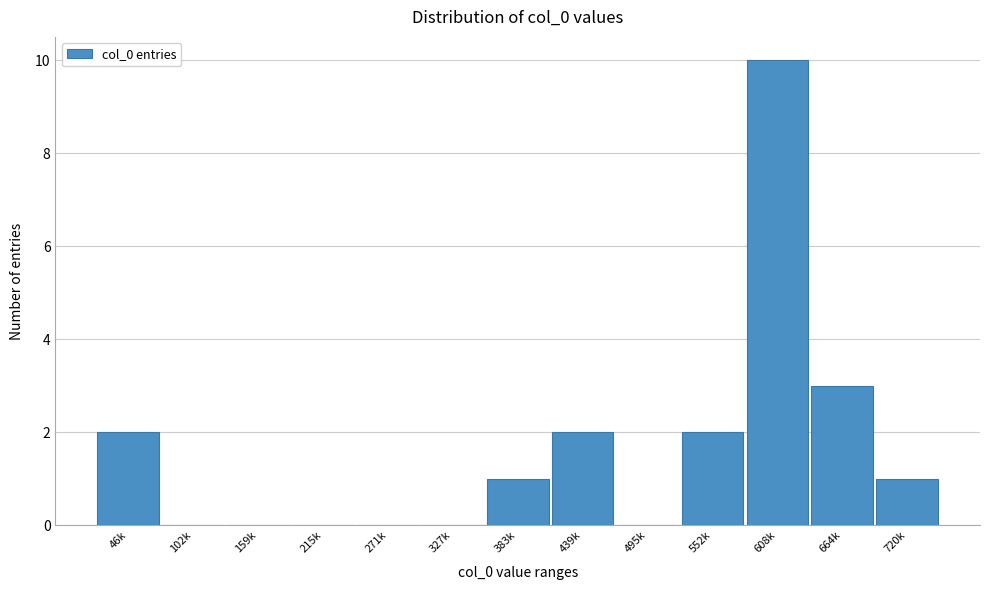

Reading left to right, transcribe all the data shown in this chart.

46k=2	102k=0	159k=0	215k=0	271k=0	327k=0	383k=1	439k=2	495k=0	552k=2	608k=10	664k=3	720k=1